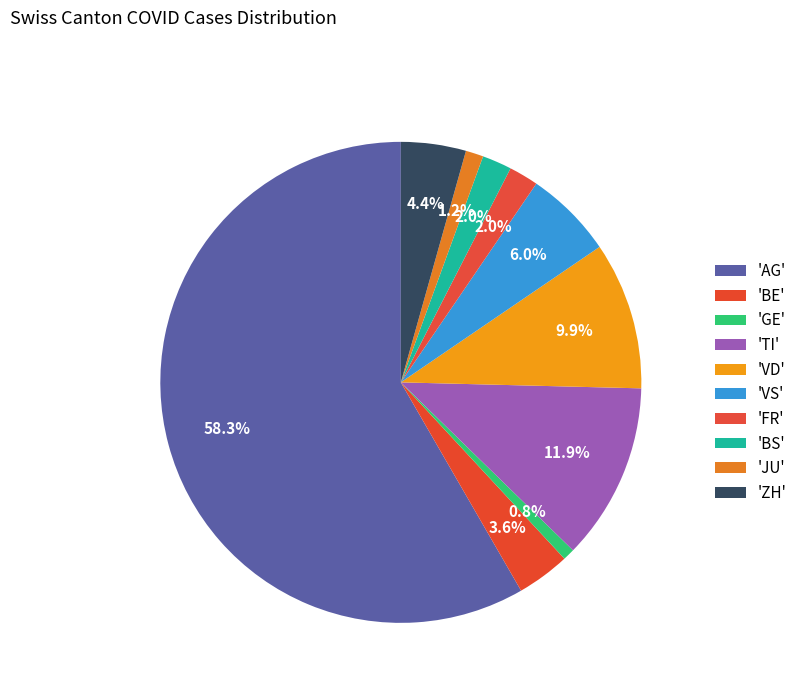

How many slices are in this pie chart?

10